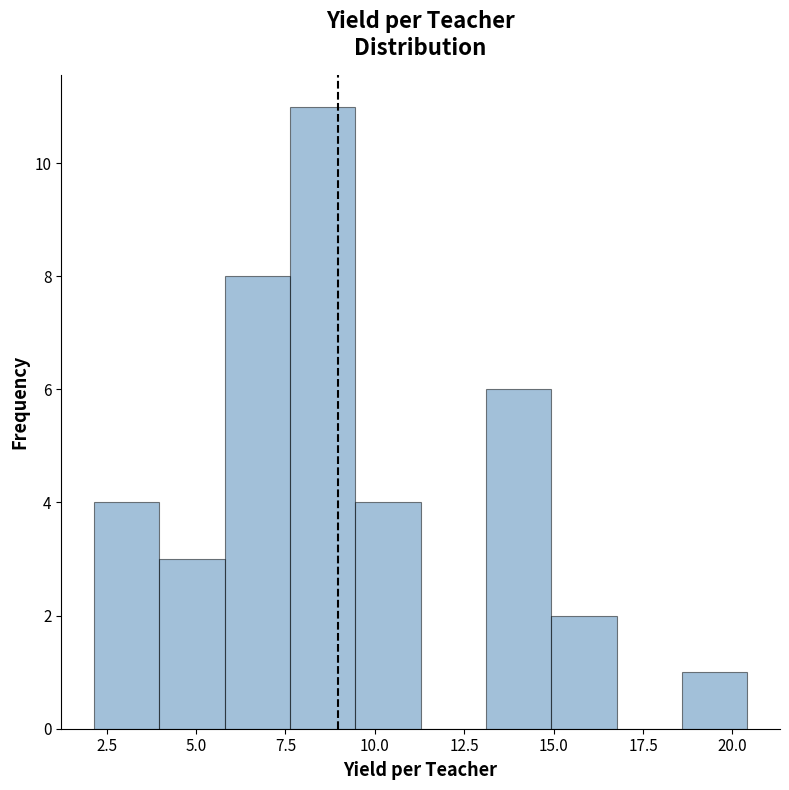

Read against the x-axis, roughly where is the centre of the tallest bar?

8.5